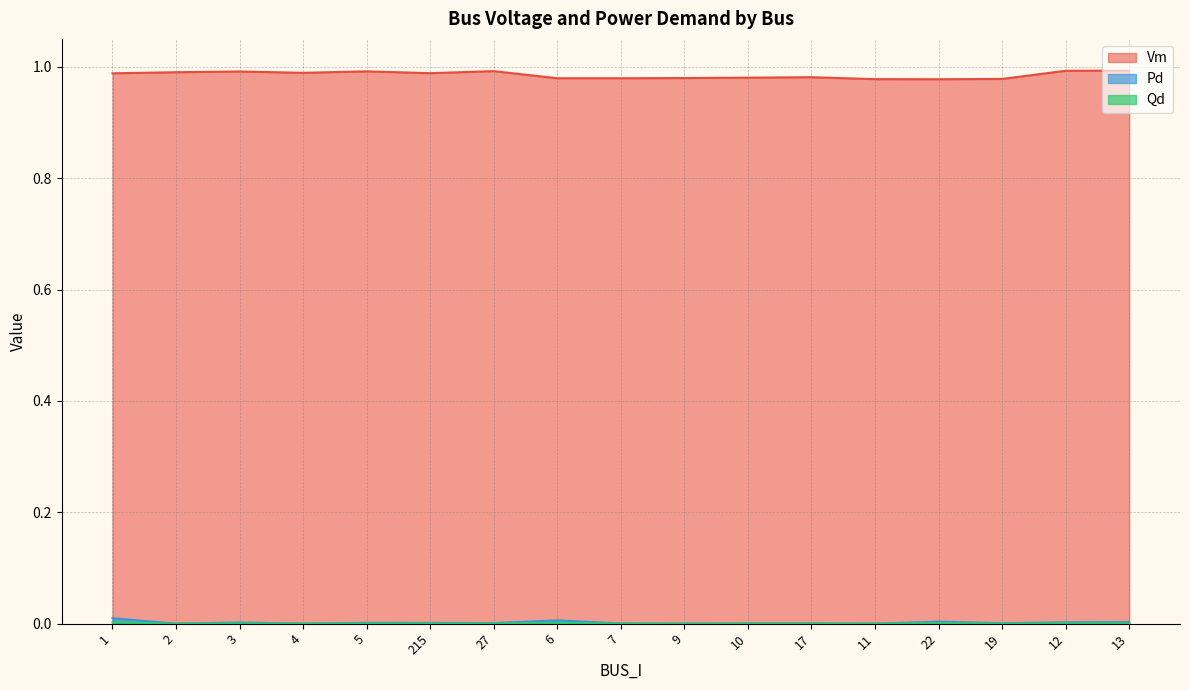

At which label does Qd reach its peak?

1